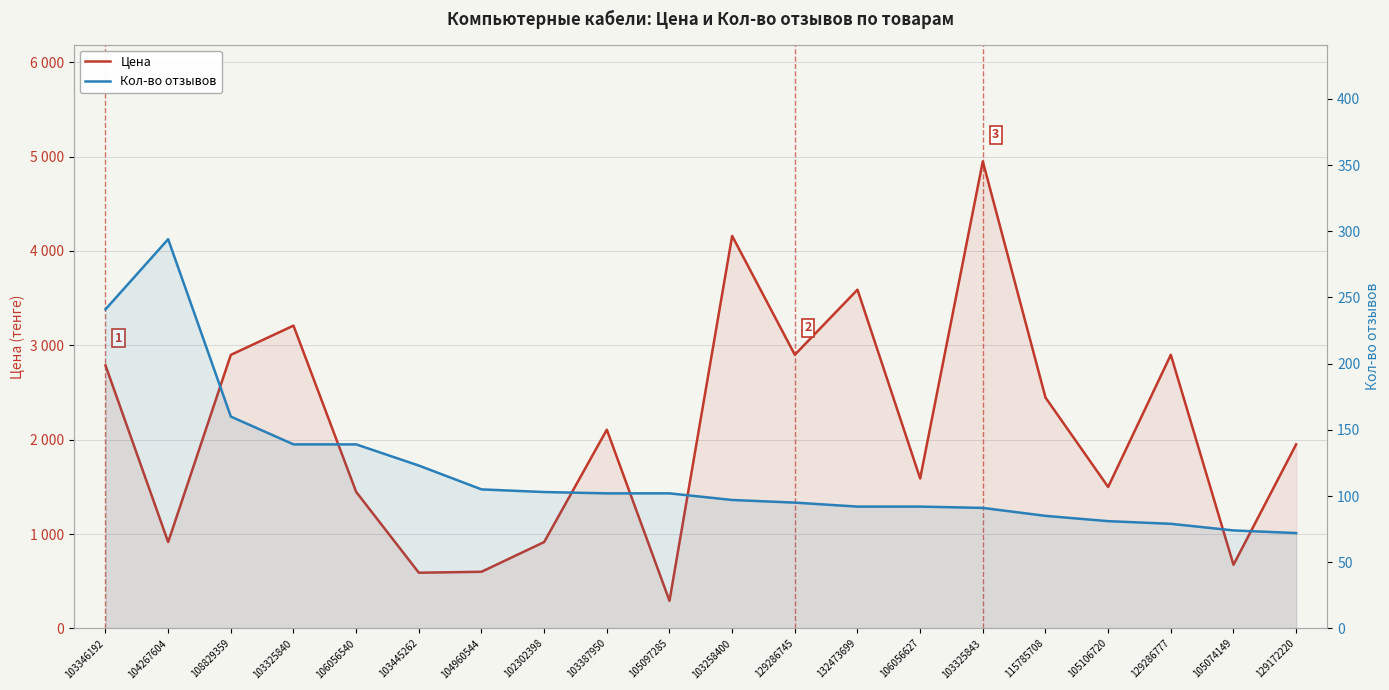

How many distinct data groups are displayed?

2